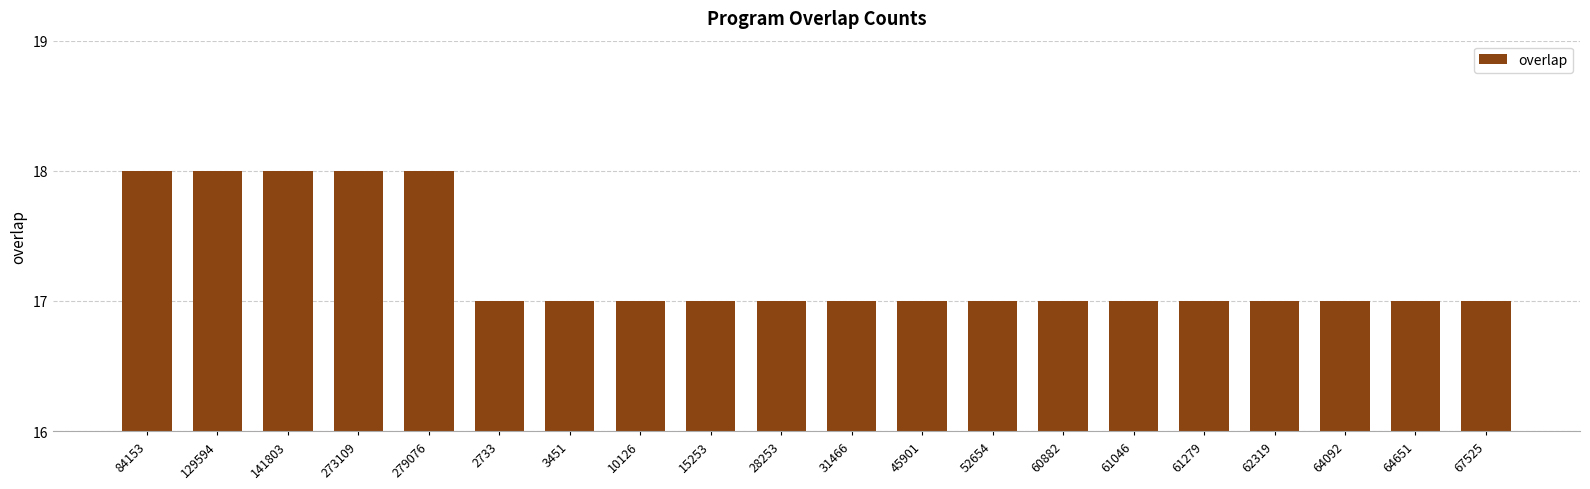

What is the smallest value displayed?

17